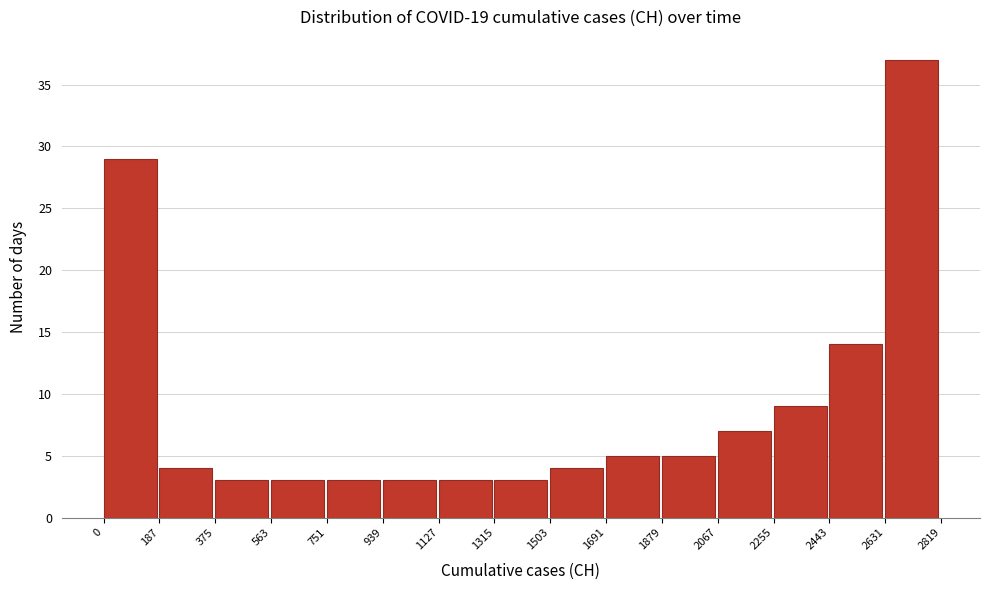

What is the height of the bar covering 1315 to 1503 on the x-axis? The values are not printed on the chart, so give them approximately, as read against the axis.

3